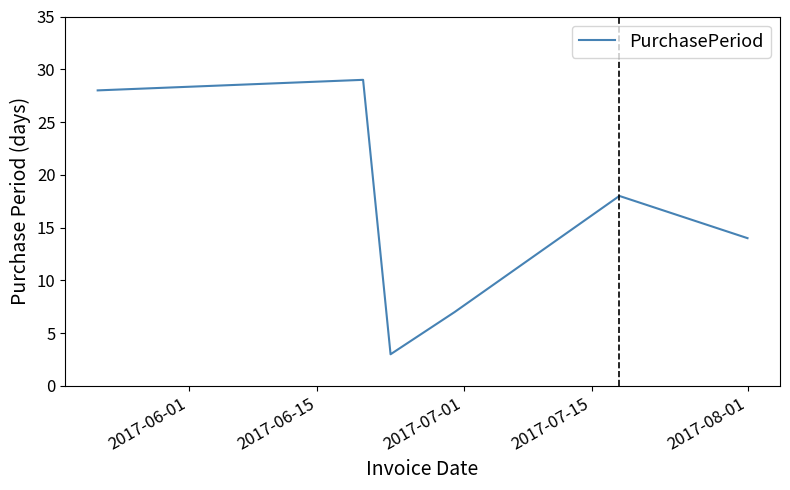

How many interior local peaks (higher than both neighbors) does the data have?

2